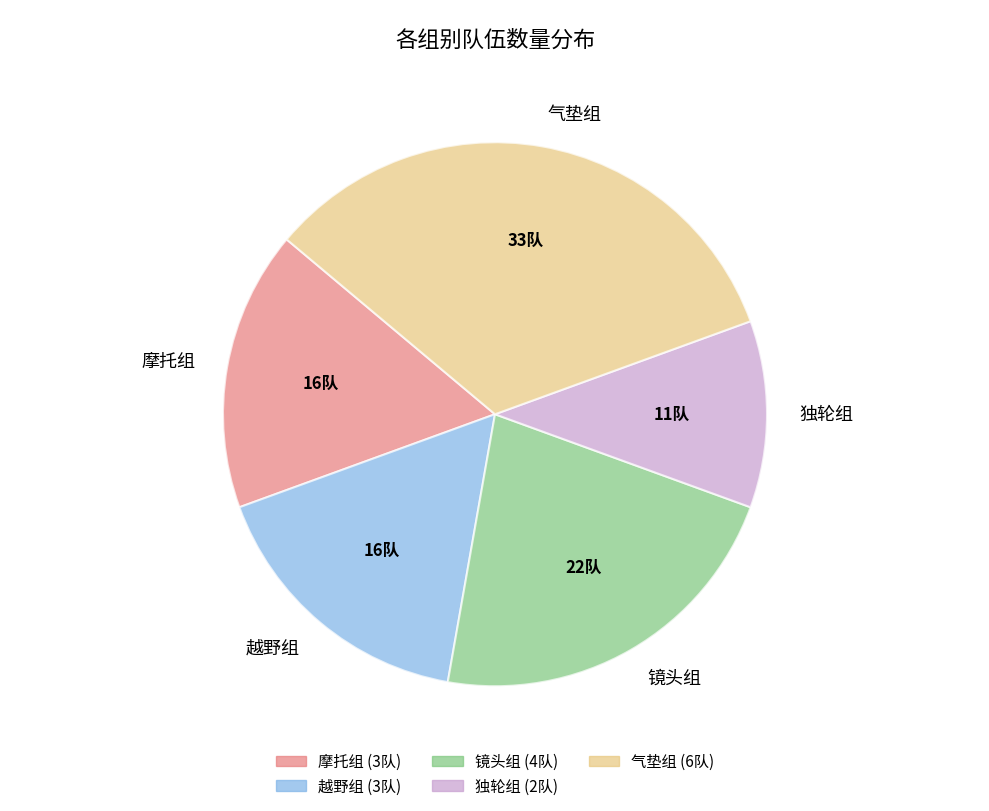

True or false: 独轮组 accounts for 11% of the total.

True